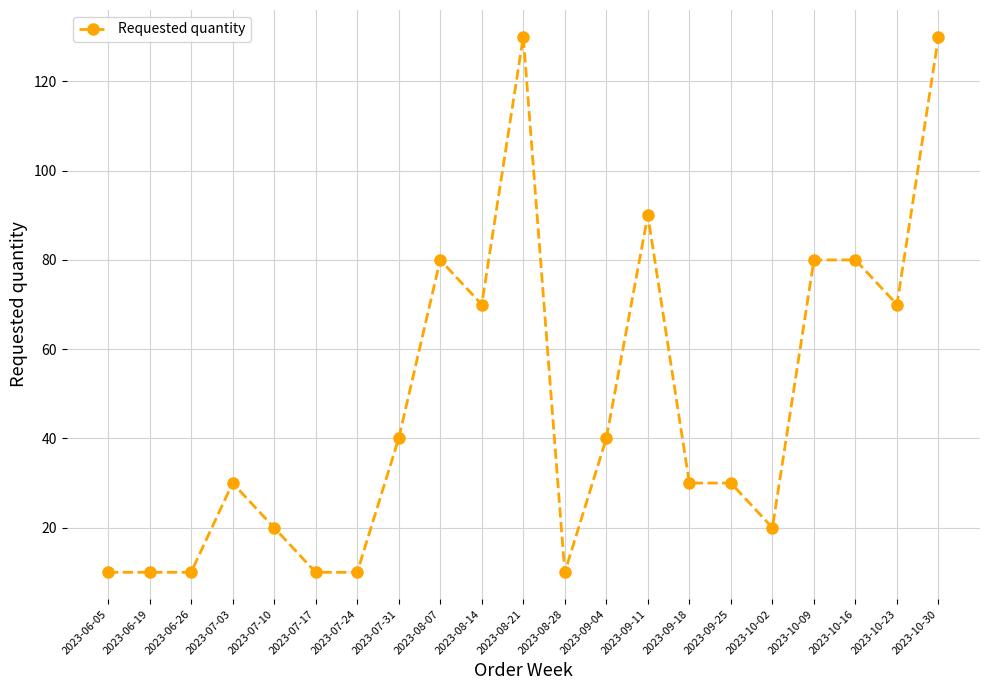

Does the chart display data point markers on the line(s)?

Yes